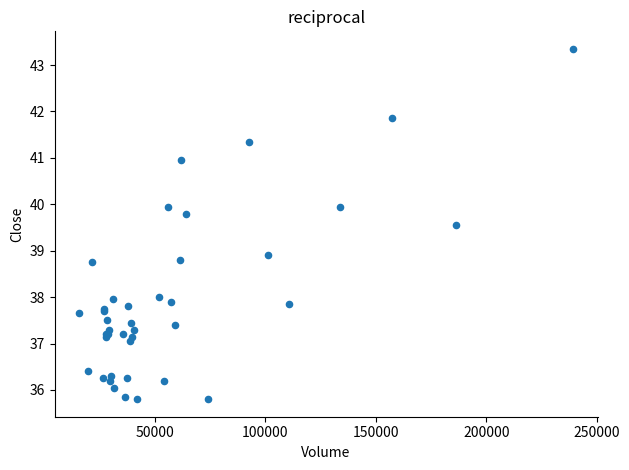

What Y value in the scatter plot is closest to 39?

38.9